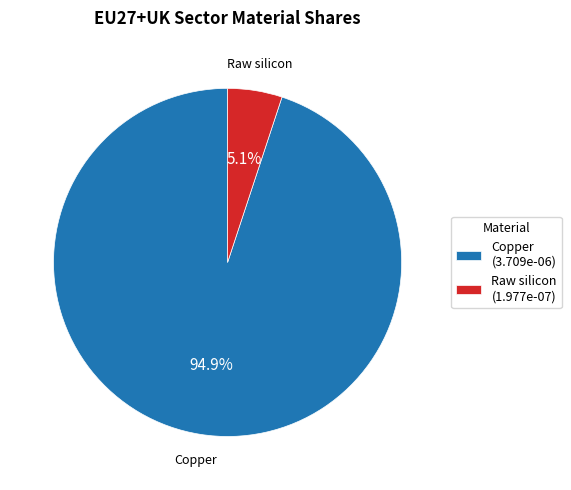

To the nearest percent, what is the difference between the largest and smallest slice percentages?

90%